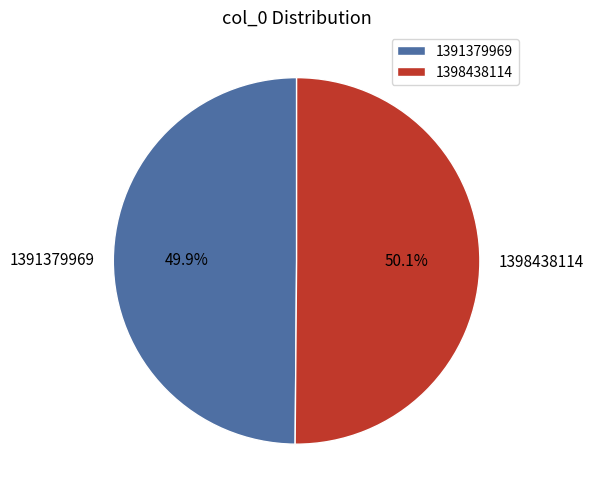

Combined, do 1398438114 and 1391379969 account for over 50%?

Yes